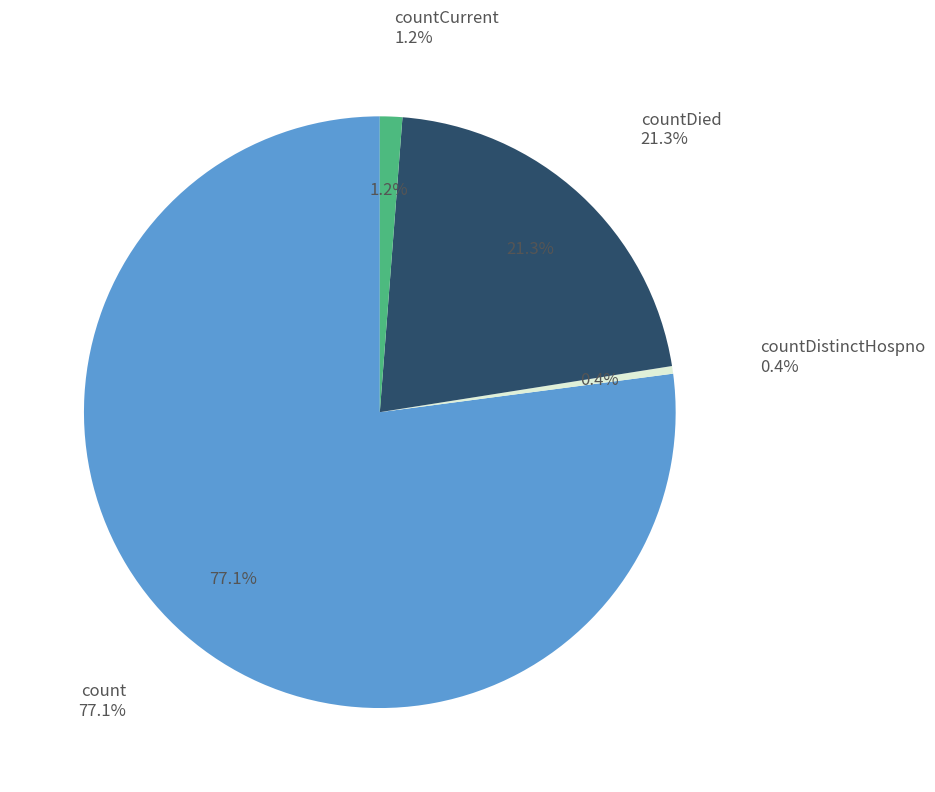

What is the total percentage of countCurrent and countDied?

22.5%